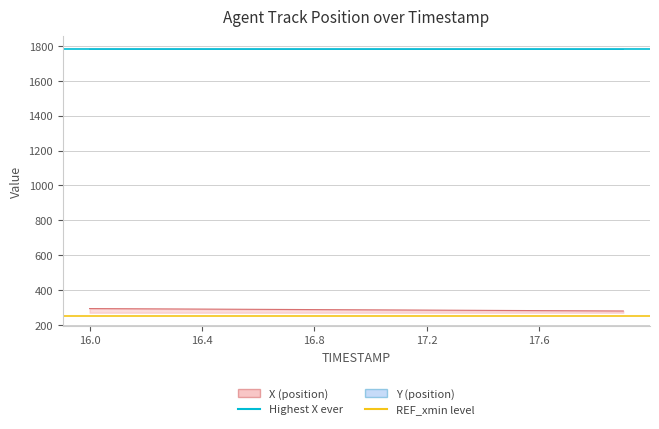

Is it true that REF_xmin level equals 89.4 at 16.4?

False